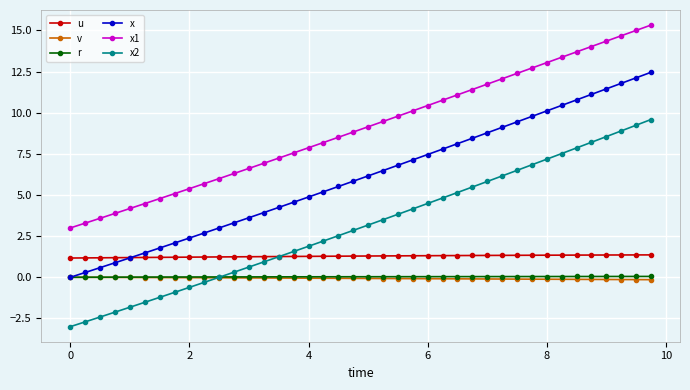

Which series has the largest total across all categories?

x1